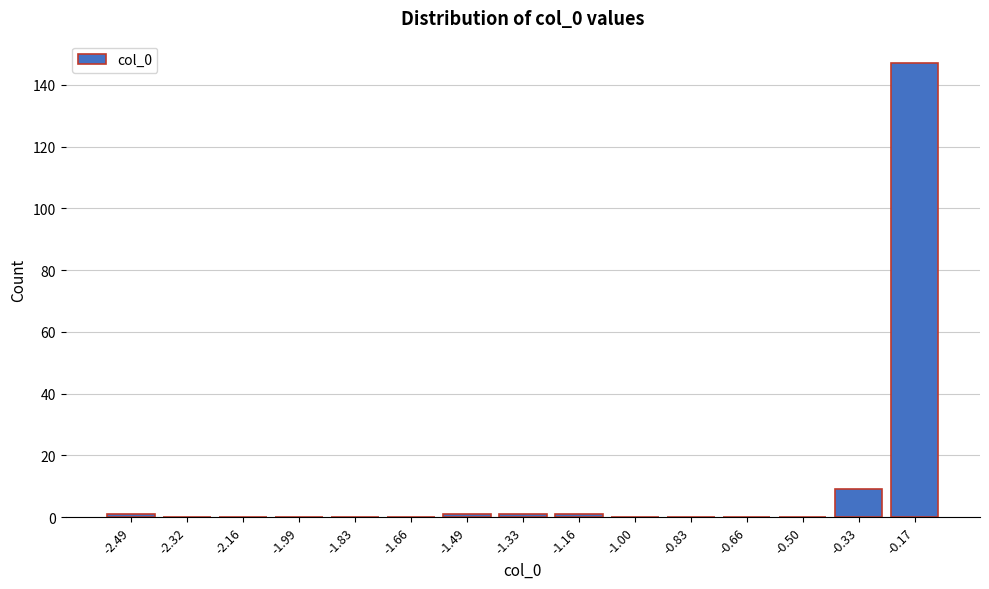

Reading left to right, list all the values displayed in this chart.

-2.49=1	-2.32=0	-2.16=0	-1.99=0	-1.83=0	-1.66=0	-1.49=1	-1.33=1	-1.16=1	-1.00=0	-0.83=0	-0.66=0	-0.50=0	-0.33=9	-0.17=147